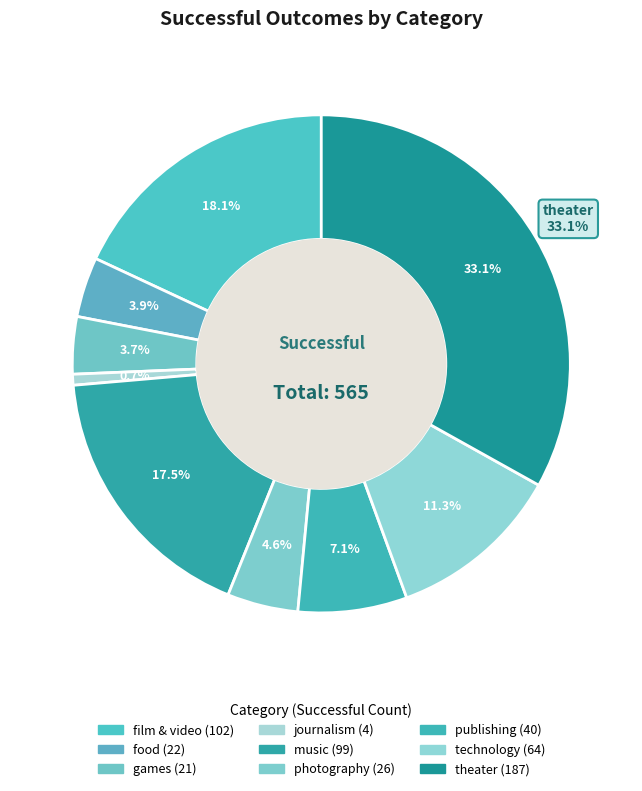

Which category has the smallest portion of the pie?

journalism